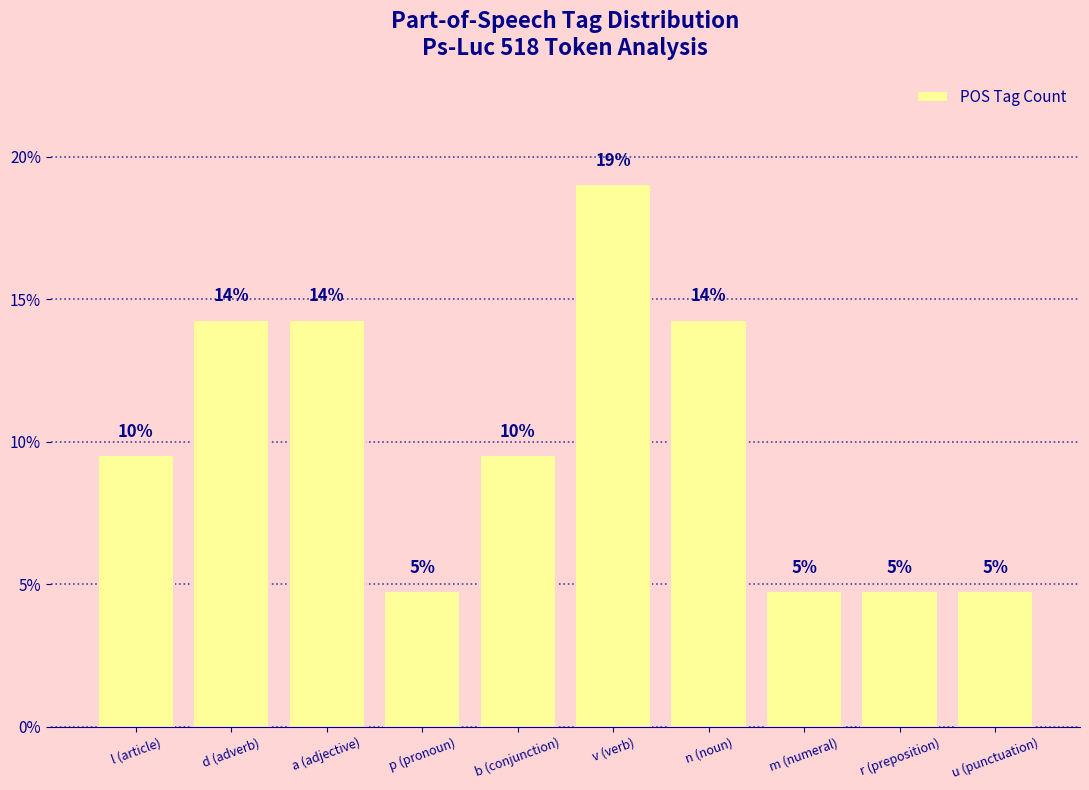

Is it true that the value at r (preposition) is 7.6?

False